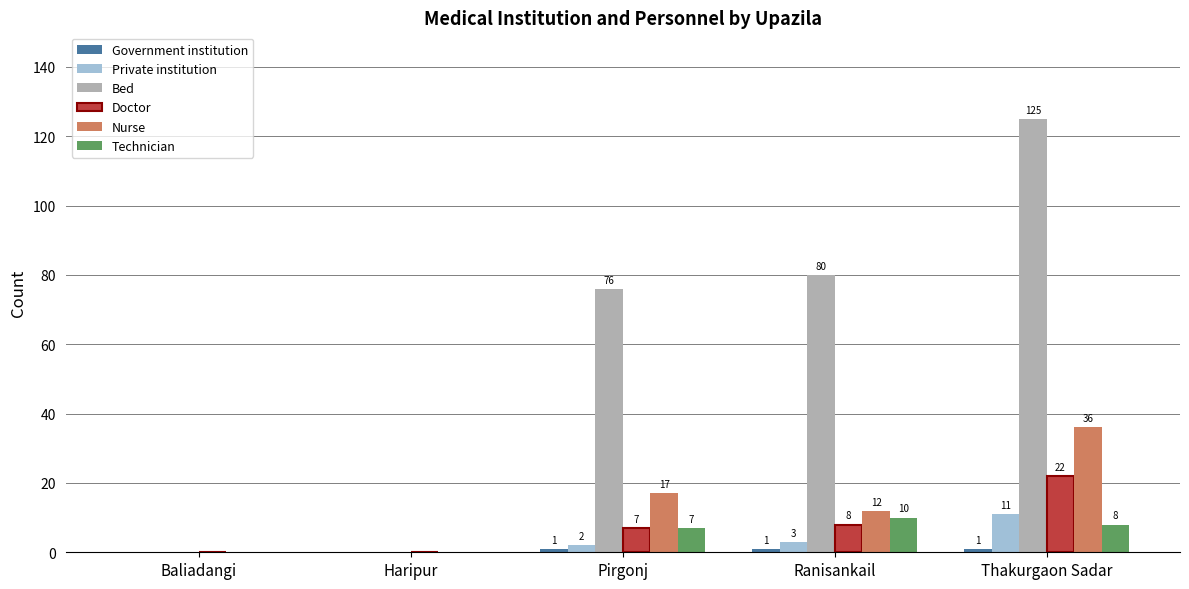

What is the greatest value displayed?

125